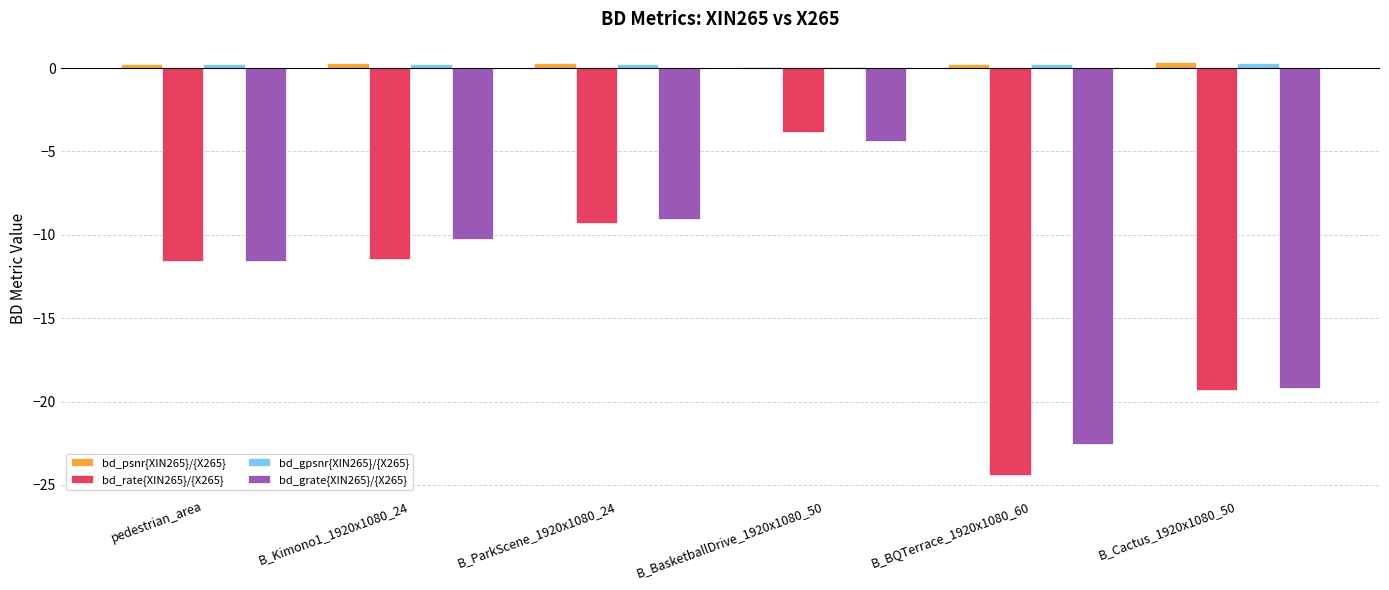

The bd_rate{XIN265}/{X265} series shows -19.3 at B_Cactus_1920x1080_50. True or false?

True